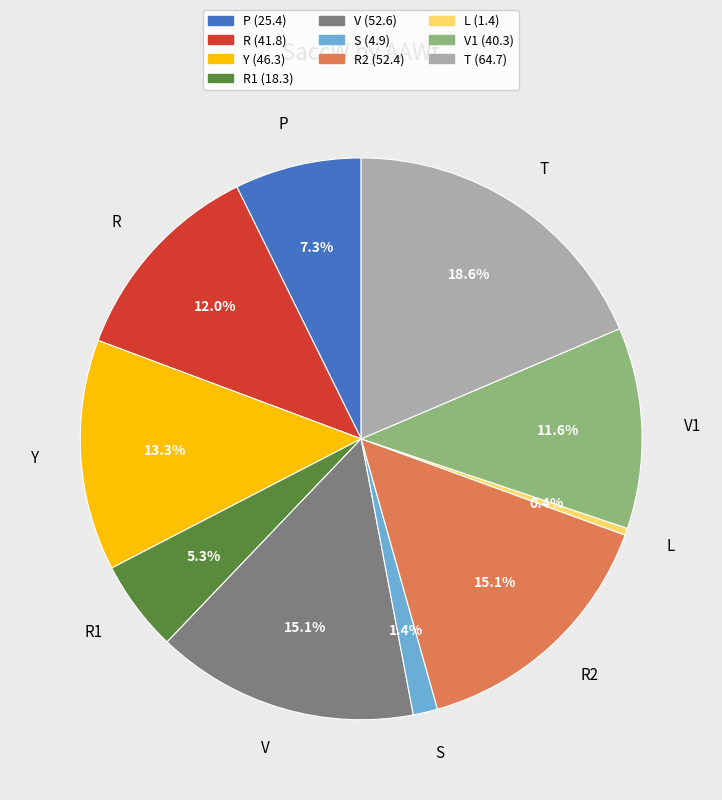

What is the smallest slice in the pie chart?

L